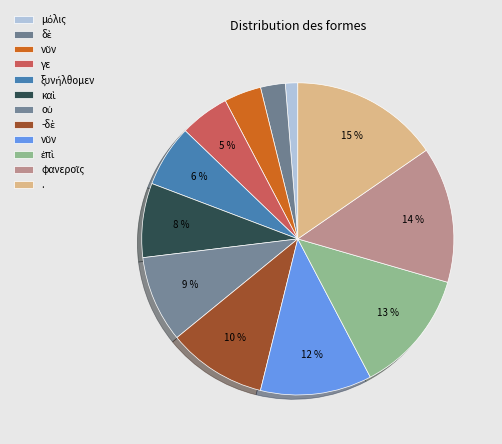

Is there any slice that represents more than half of the pie?

No